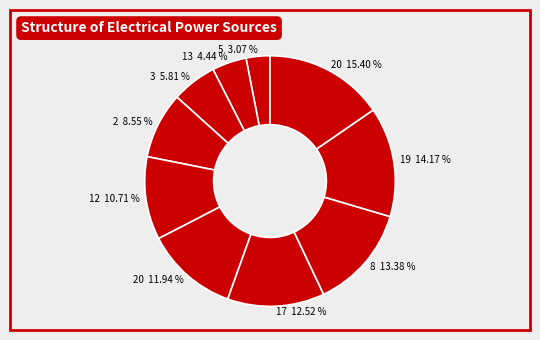

Is there any slice that represents more than half of the pie?

No